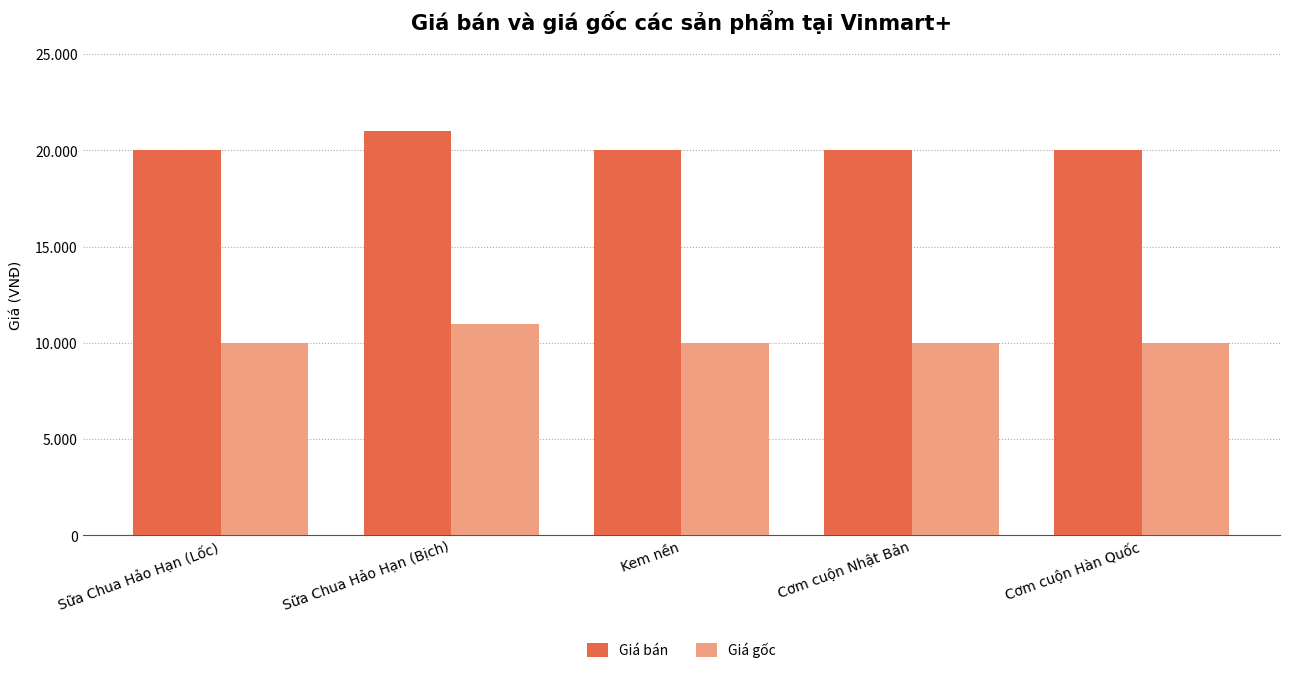

What are all the series names shown in the legend?

Giá bán, Giá gốc